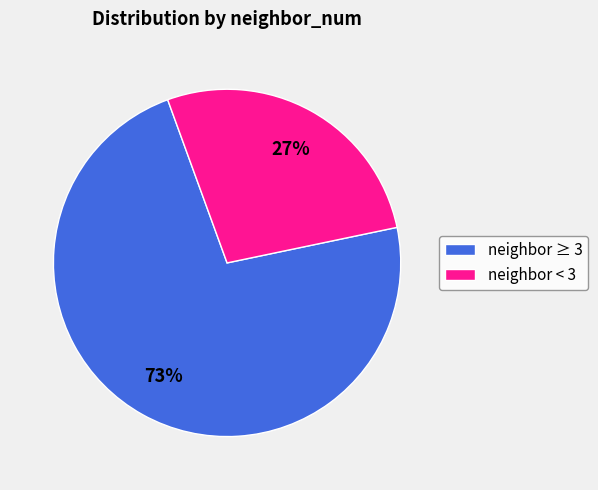

Rank the categories by value from lowest to highest.

neighbor < 3, neighbor ≥ 3